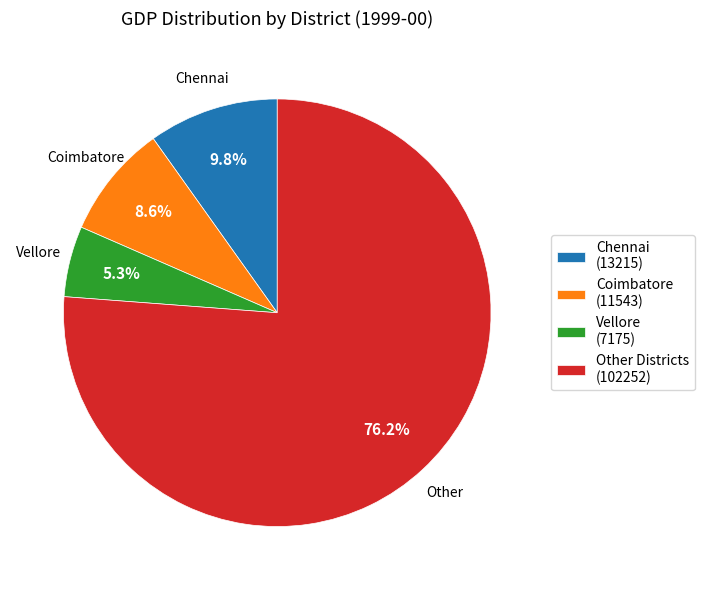

Rank the categories by value from highest to lowest.

Other Districts (102252), Chennai (13215), Coimbatore (11543), Vellore (7175)